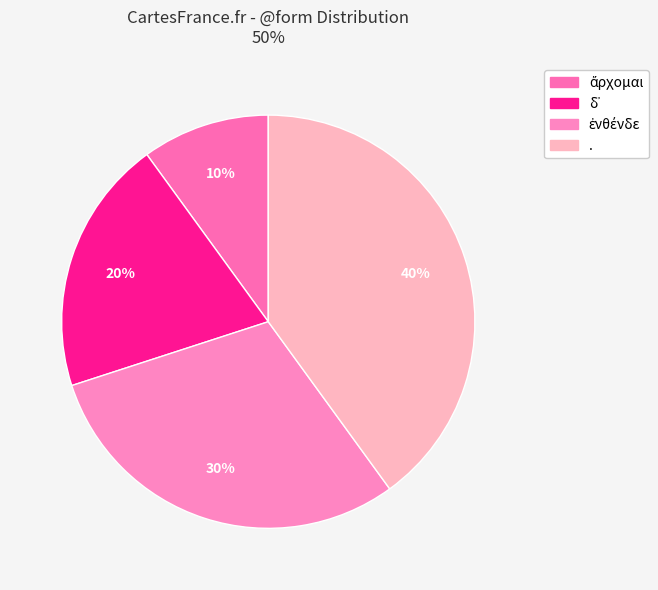

Is . the majority of the pie?

No